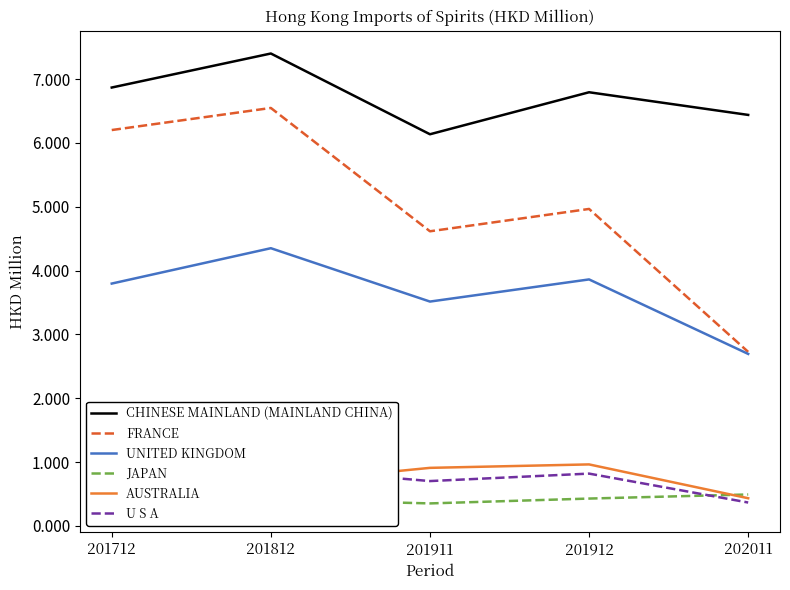

Is this an area chart (filled region under the line)?

No